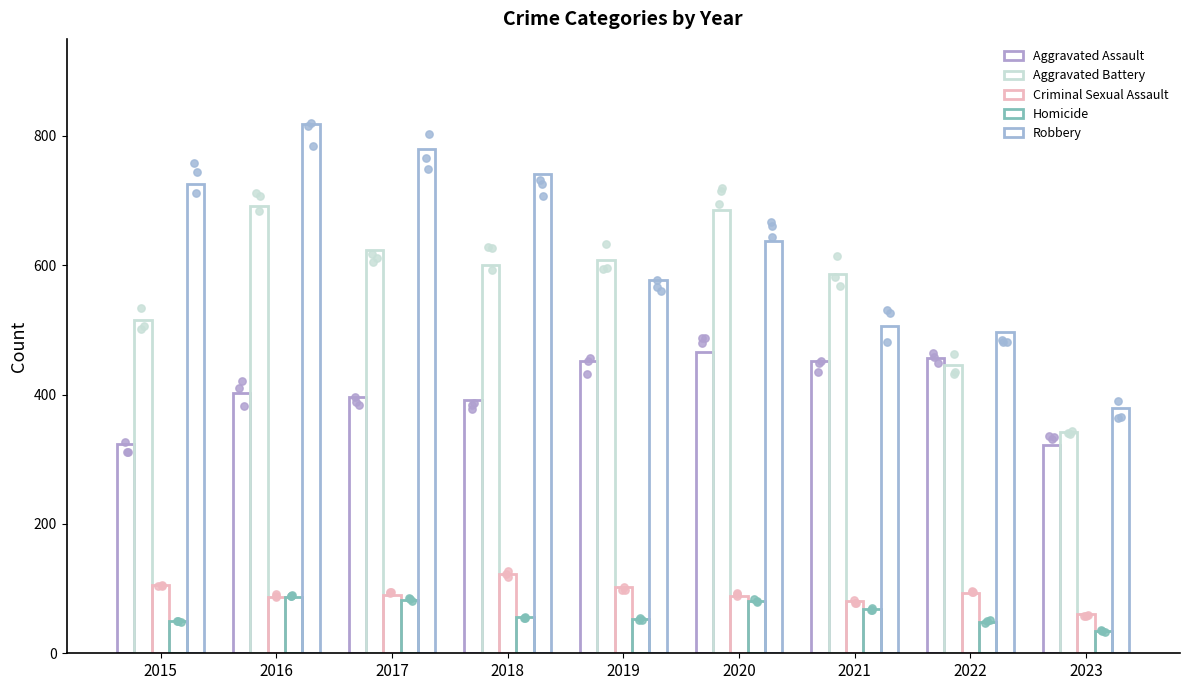

At which category is the sum across all series the highest?

2016